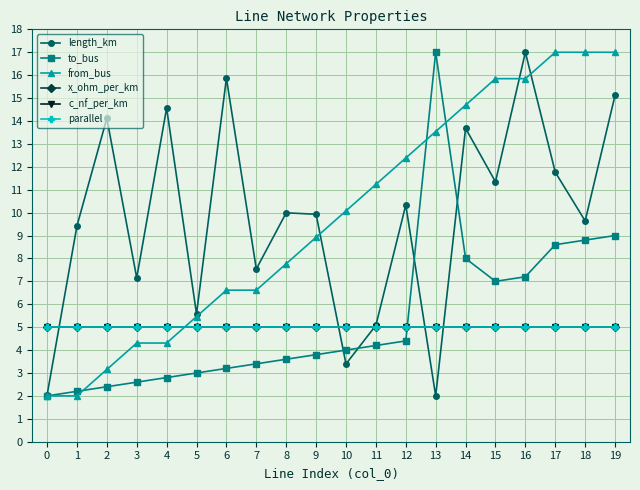

At how many categories does at least one series exceed 4?

20